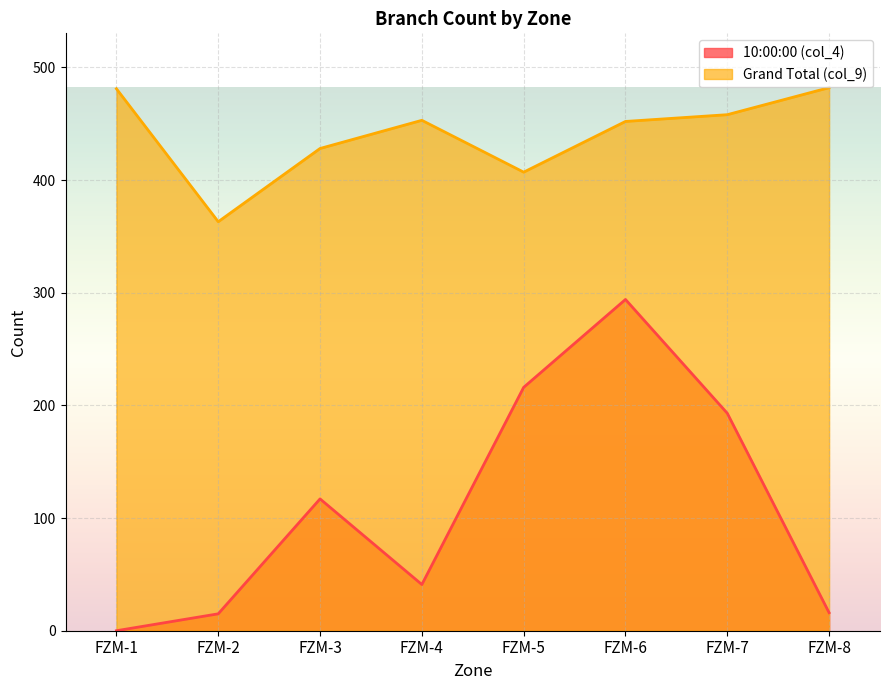

At which label does Grand Total (col_9) reach its minimum?

FZM-2